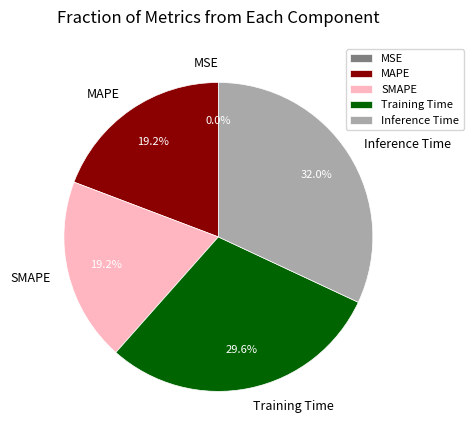

Which slice is the largest?

Inference Time